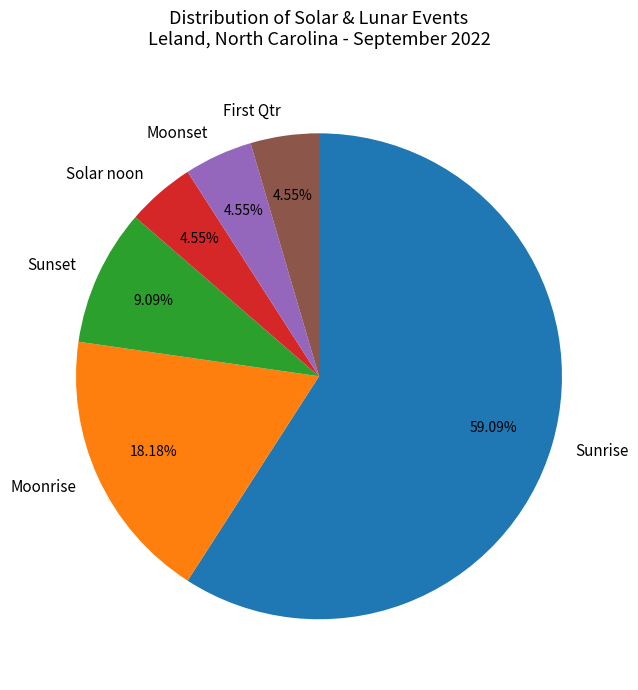

To the nearest percent, what is the difference between the largest and smallest slice percentages?

55%